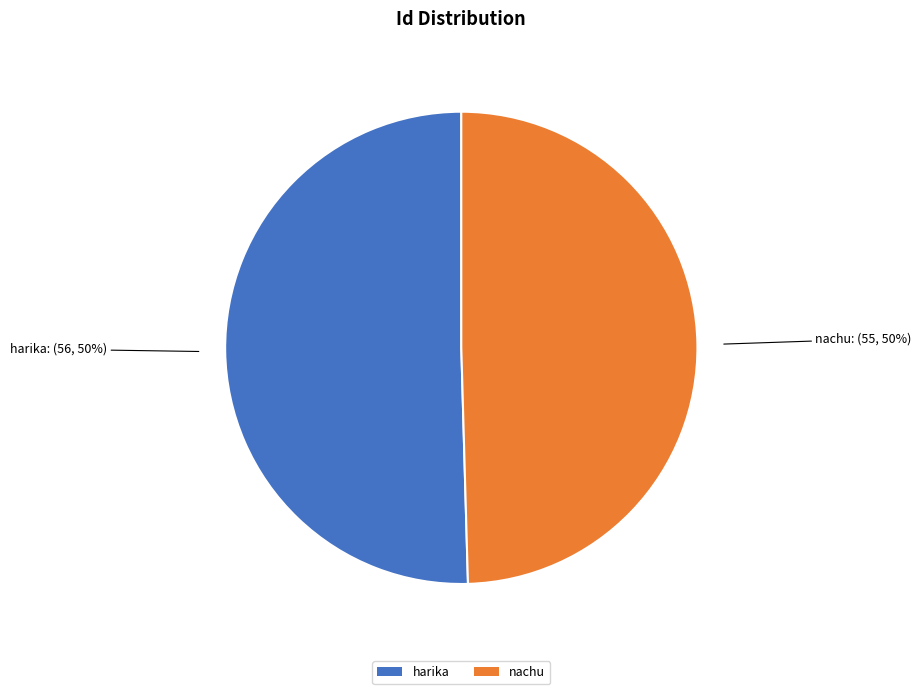

What is the ratio of the value at harika to the value at nachu?

1.0